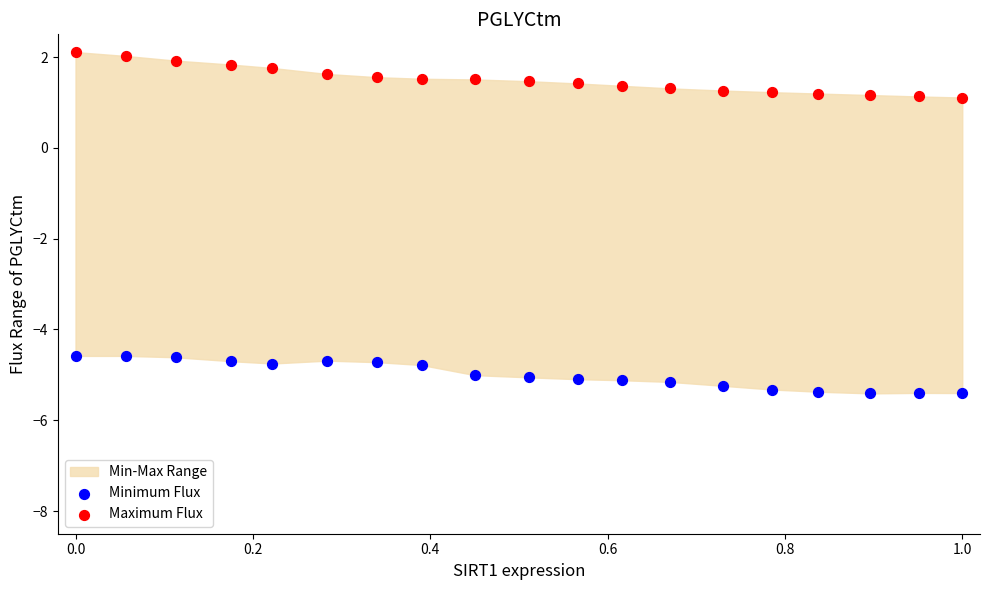

Across all data points, what is the range of X values (max minus min)?

1.0